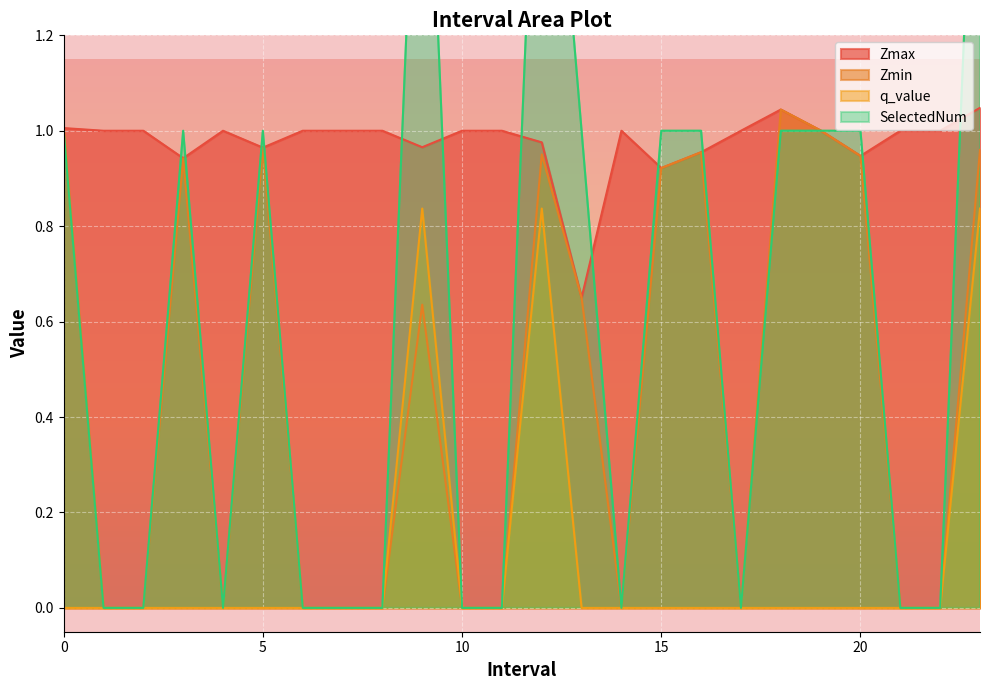

What is the total value across all series at 5.0?

2.9